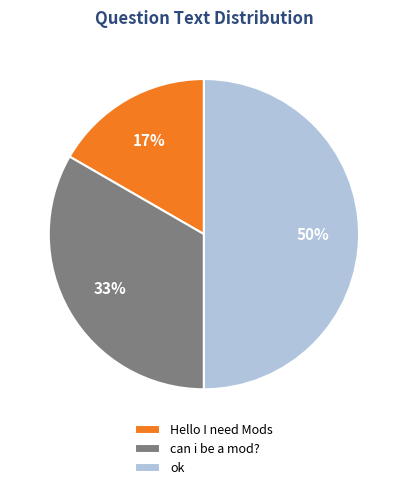

How many segments does this pie chart have?

3